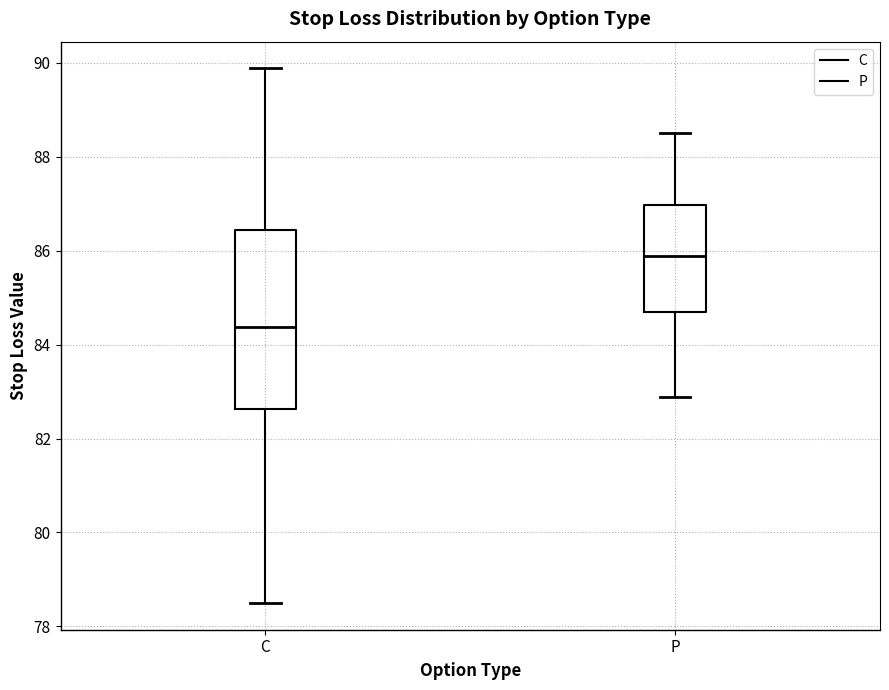

Comparing the boxes themselves (not the whiskers), which one is the tallest?

C